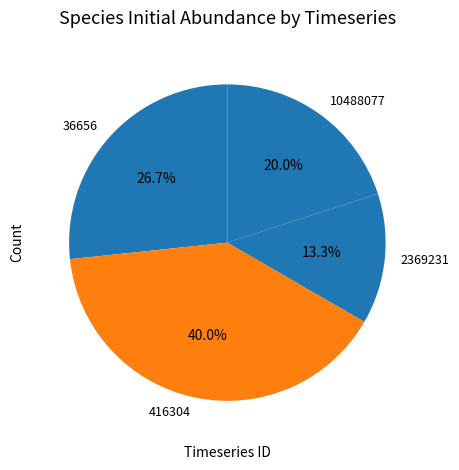

Rank the categories by value from lowest to highest.

2369231, 10488077, 36656, 416304